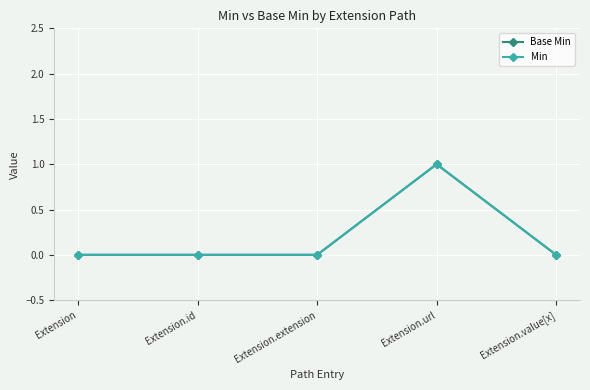

Is this an area chart (filled region under the line)?

No